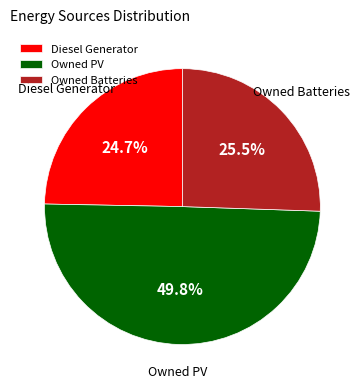

To the nearest percent, what is the average slice percentage?

33%